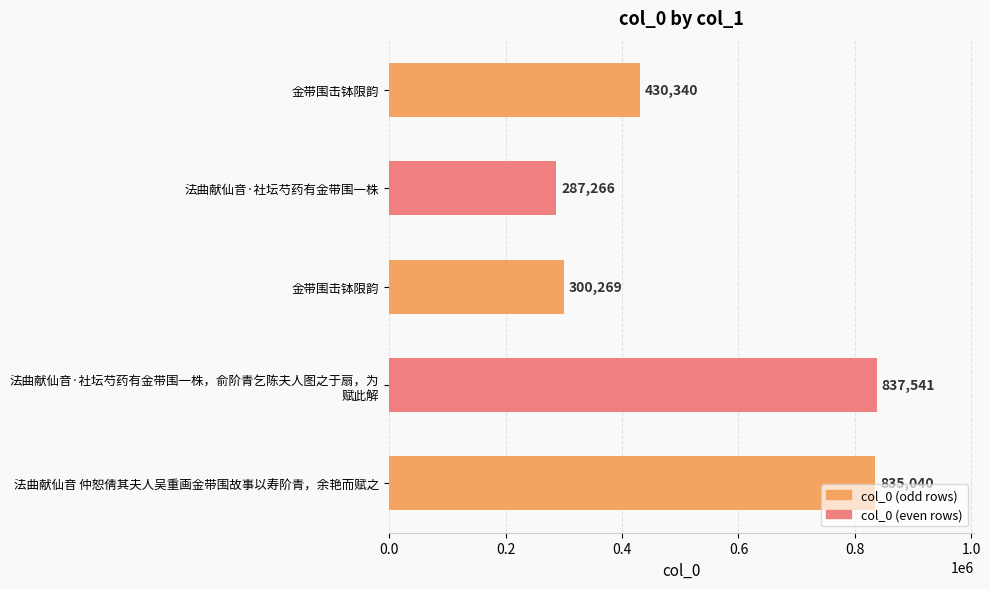

What is the difference between the maximum and minimum values?

550275